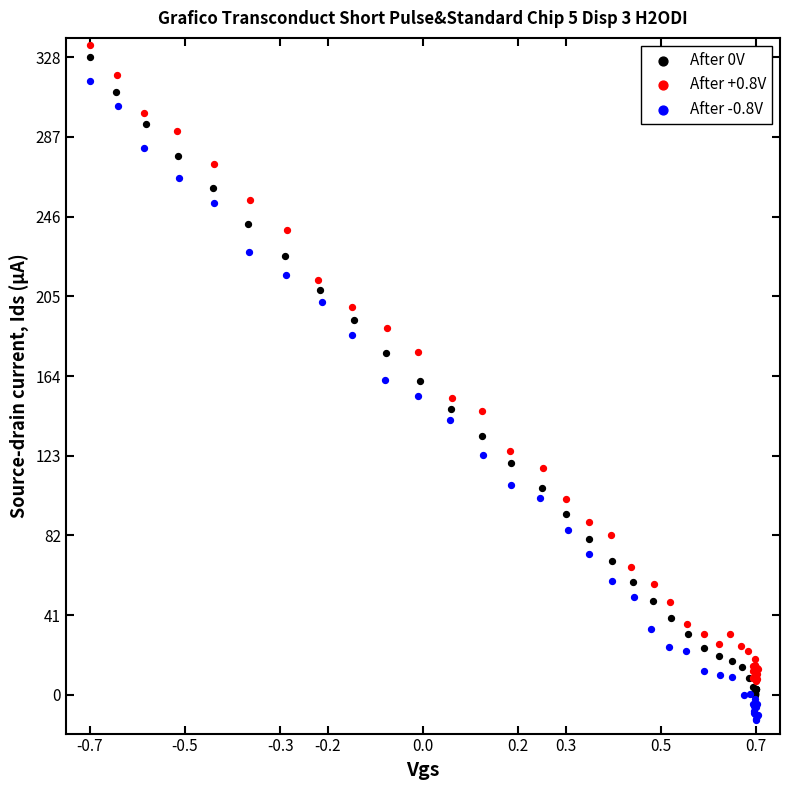

What are all the series names shown in the legend?

After 0V, After +0.8V, After -0.8V